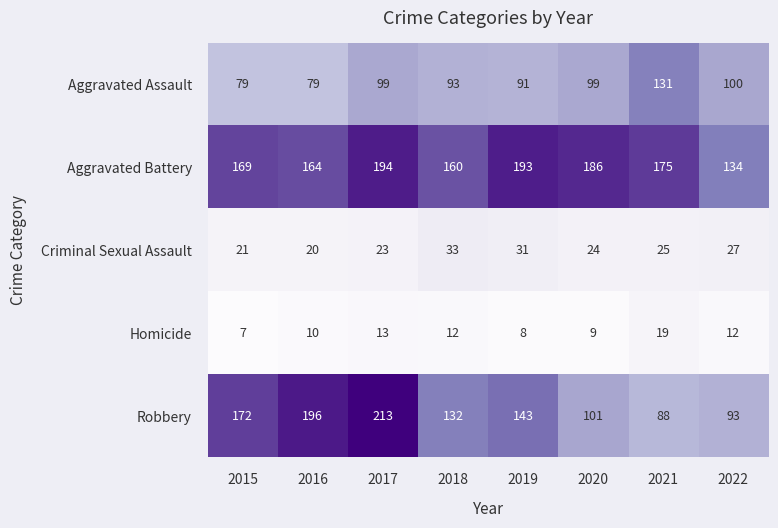

How many data points does each series have?

8